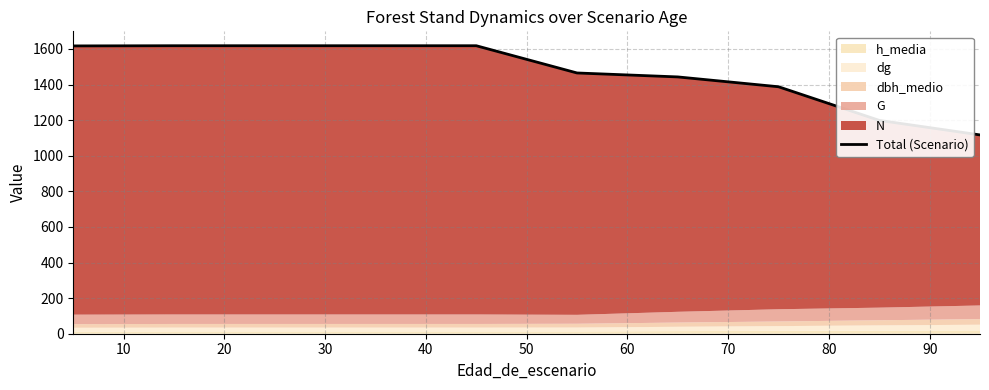

The chart shows a value of 1576.9 at 80. True or false?

False